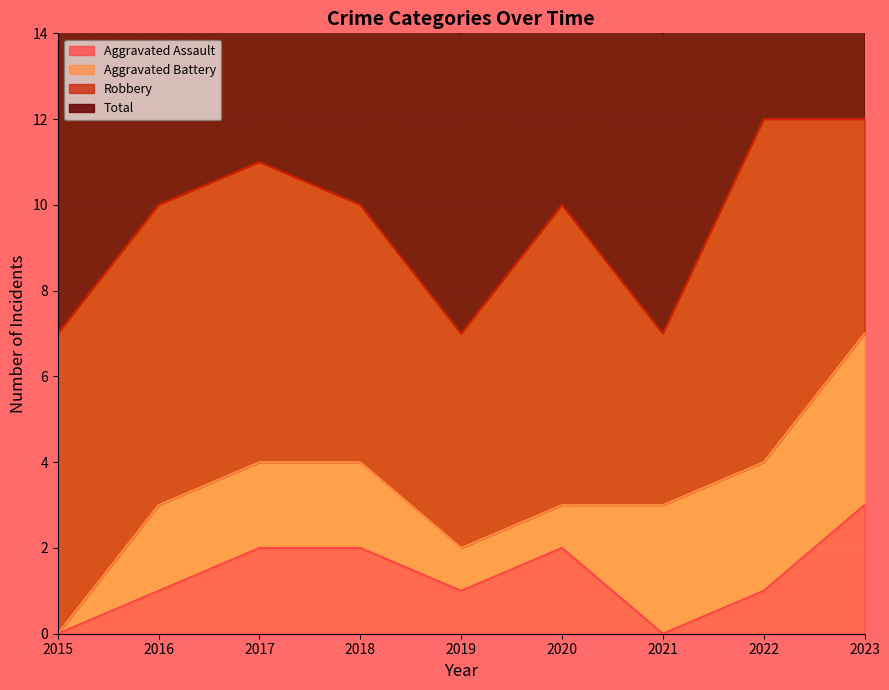

At which label does Aggravated Assault reach its peak?

2023